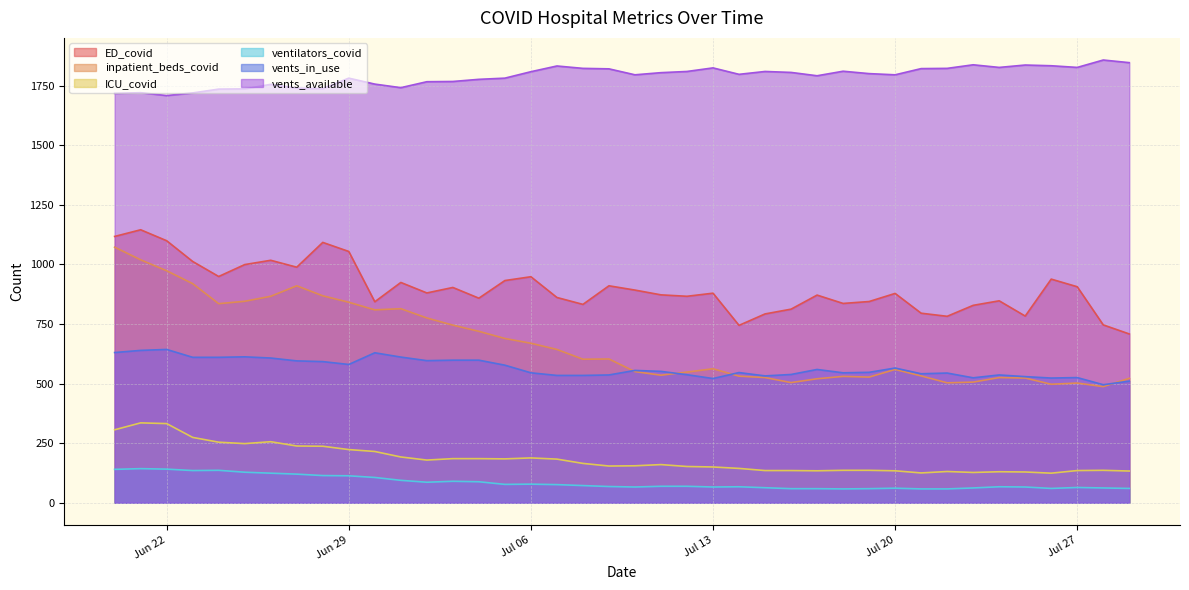

What is the maximum value shown in the chart?

1857